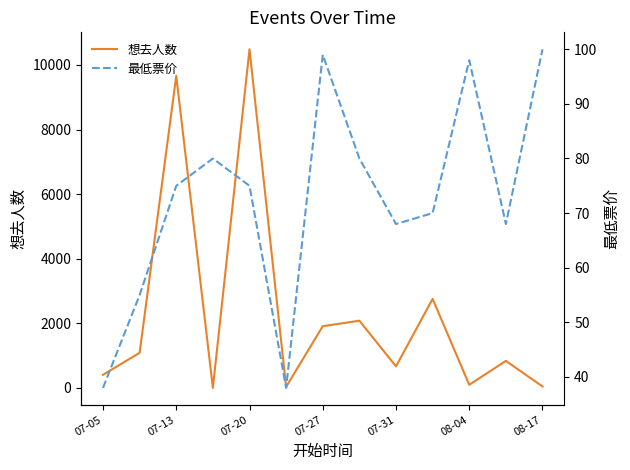

What are all the series names shown in the legend?

想去人数, 最低票价